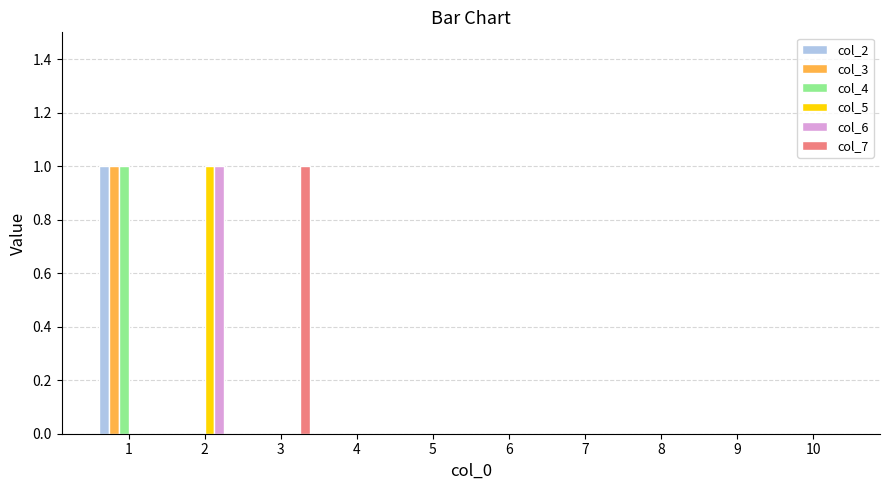

What is the sum of the col_2 values at 4 and 1?

1